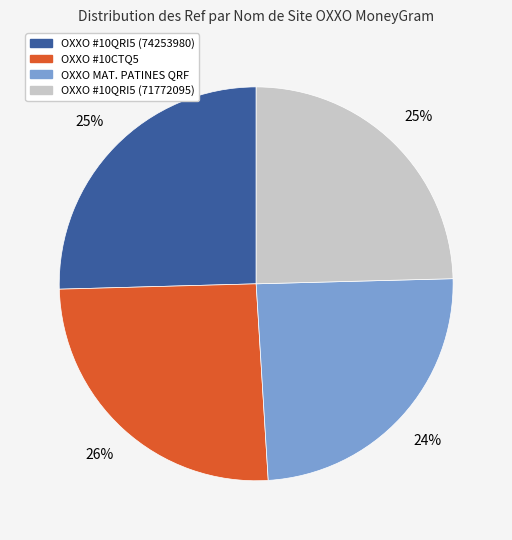

Is there a majority slice in this chart?

No